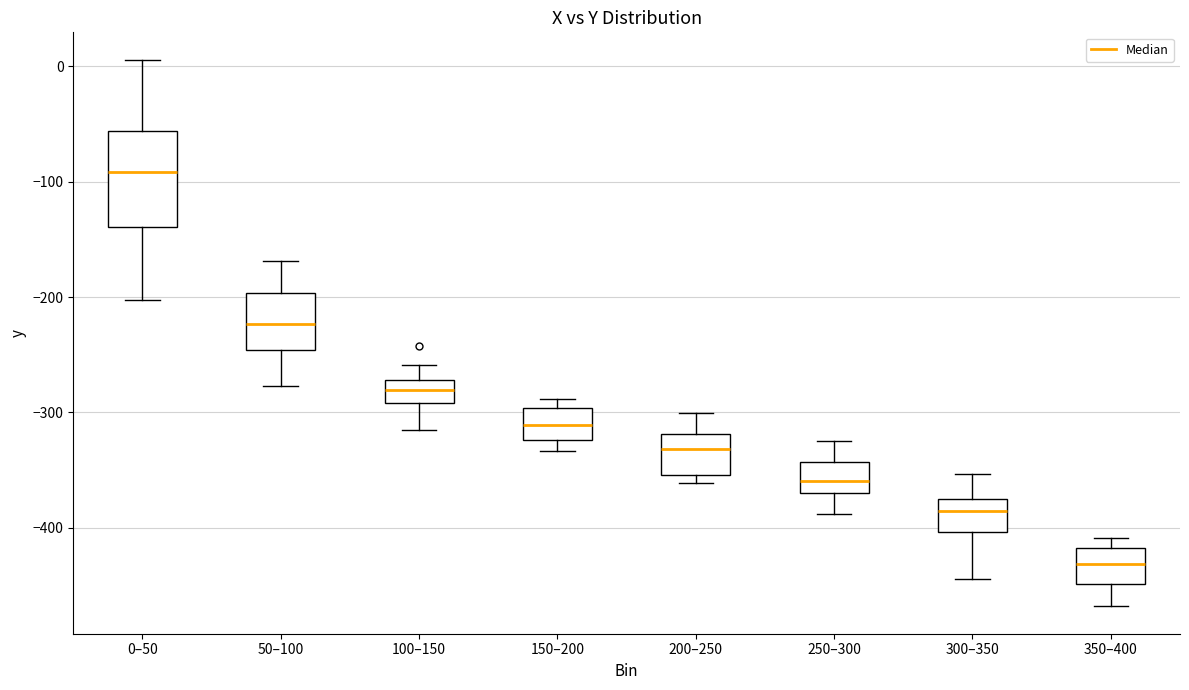

Which box is the tallest, from its lower edge to its upper edge?

0–50